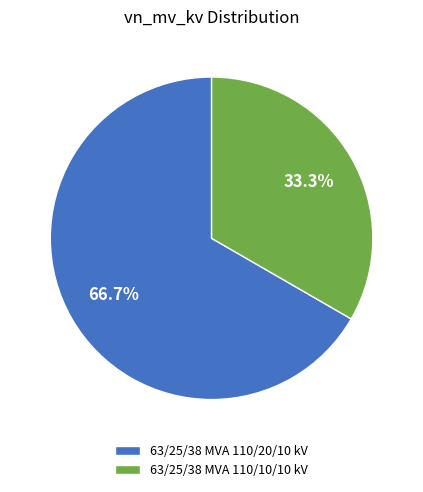

How many segments does this pie chart have?

2